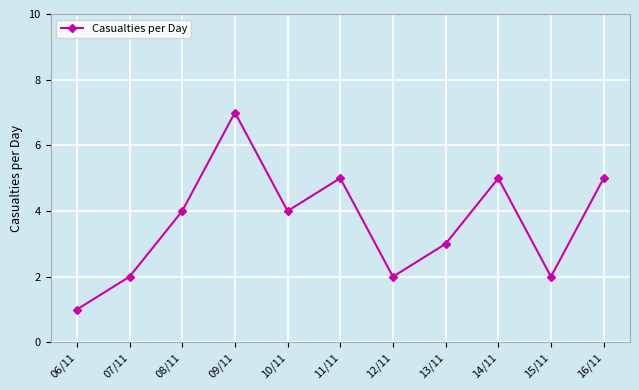

Which label corresponds to the largest value in the chart?

09/11